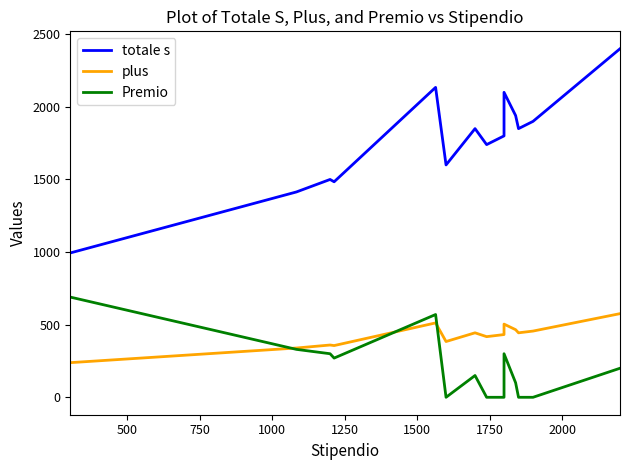

Is this an area chart (filled region under the line)?

No